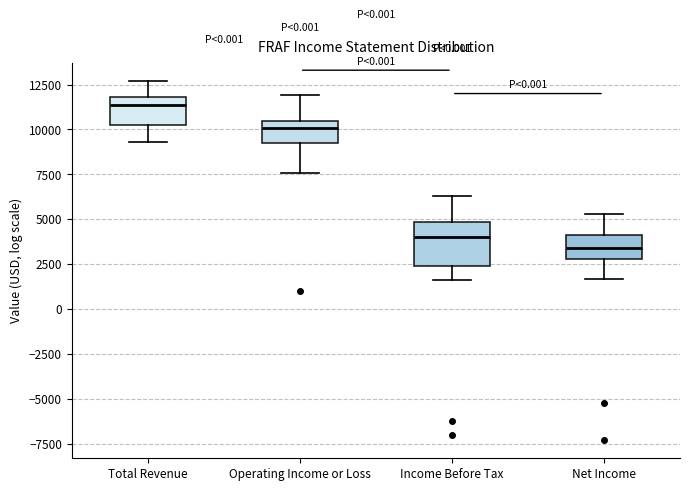

Reading left to right, transcribe this box plot: for each box, give where its median line is, the range the box spans, and where its two whiskers end, as read against the y-axis. The values are not printed on the chart, so give them approximately, as read against the axis.

Total Revenue: median 11500, box 10500 to 12000, whiskers 9500 to 12500
Operating Income or Loss: median 10000, box 9500 to 10500, whiskers 7500 to 12000
Income Before Tax: median 4000, box 2500 to 5000, whiskers 1500 to 6500
Net Income: median 3500, box 3000 to 4000, whiskers 1500 to 5500